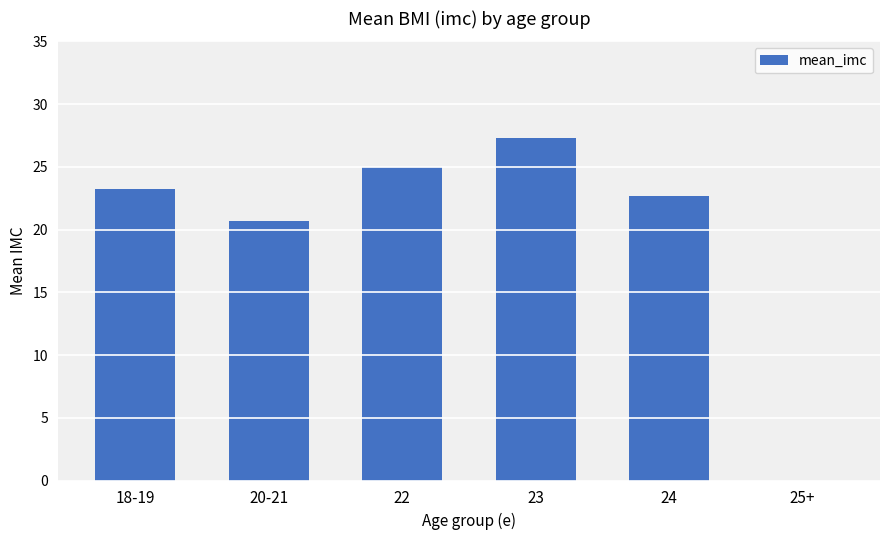

Is it true that the value at 20-21 is 20.6?

True